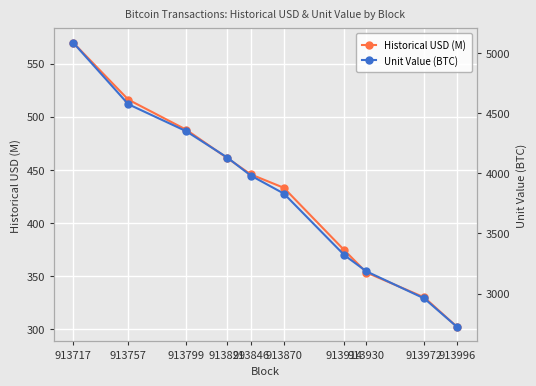

Which series has the widest spread of values?

Unit Value (BTC)